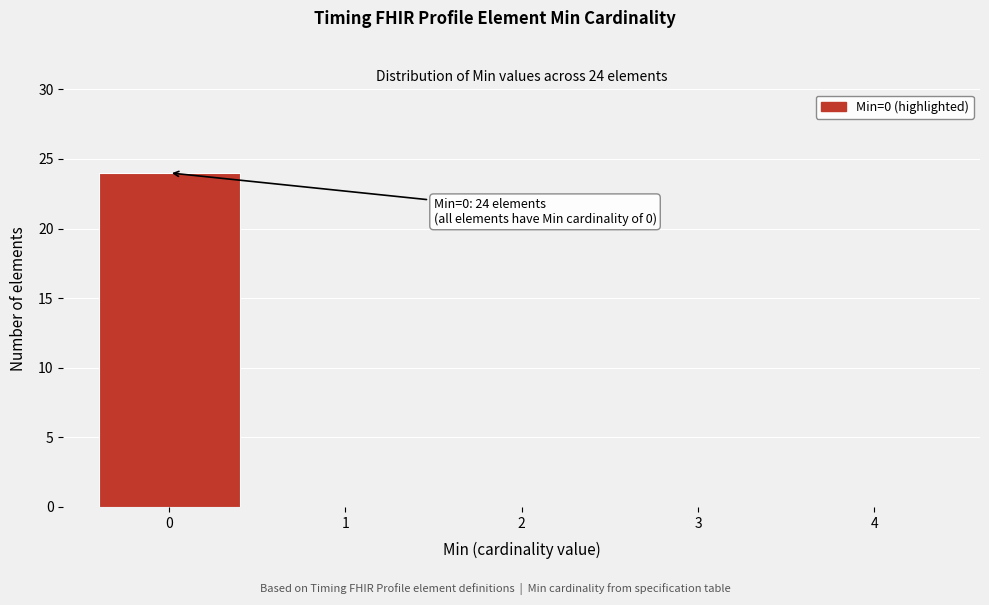

Which range on the x-axis has the tallest bar?

-0.5 to 0.5